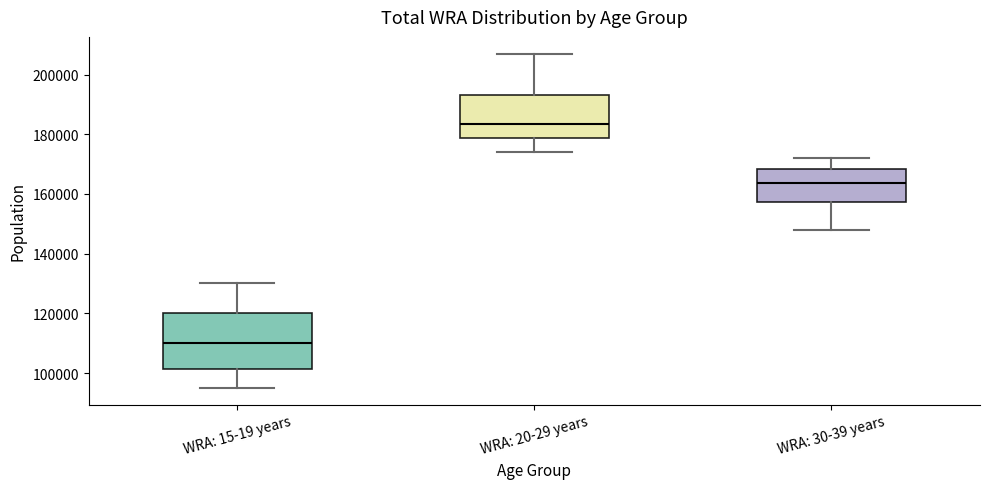

Comparing the boxes themselves (not the whiskers), which one is the tallest?

WRA: 15-19 years